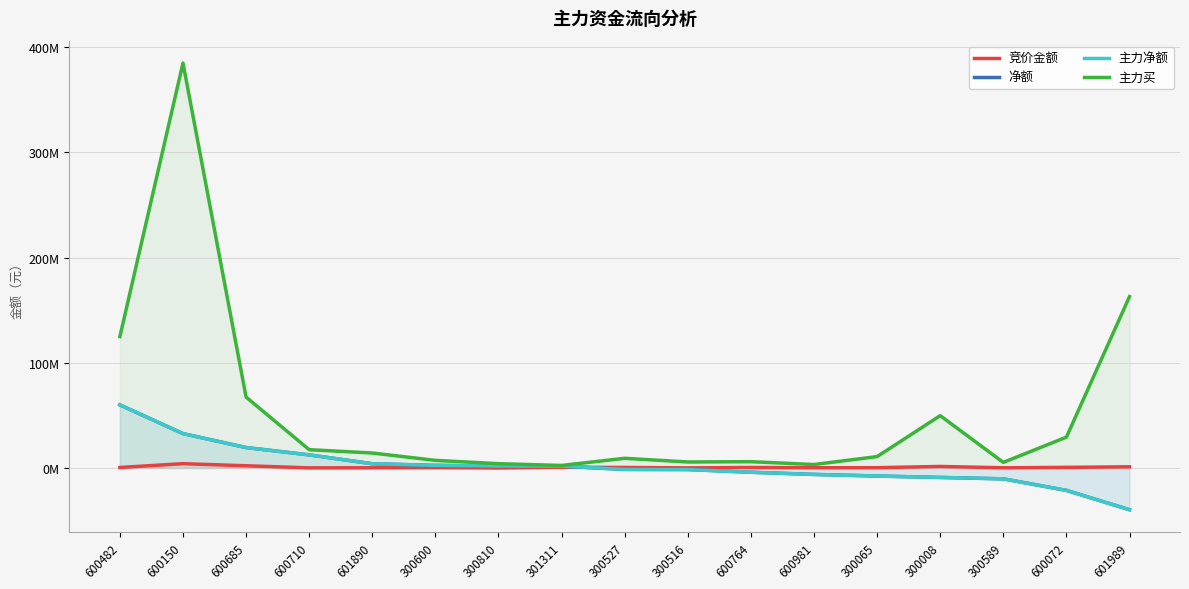

Which series has the largest total across all categories?

主力买